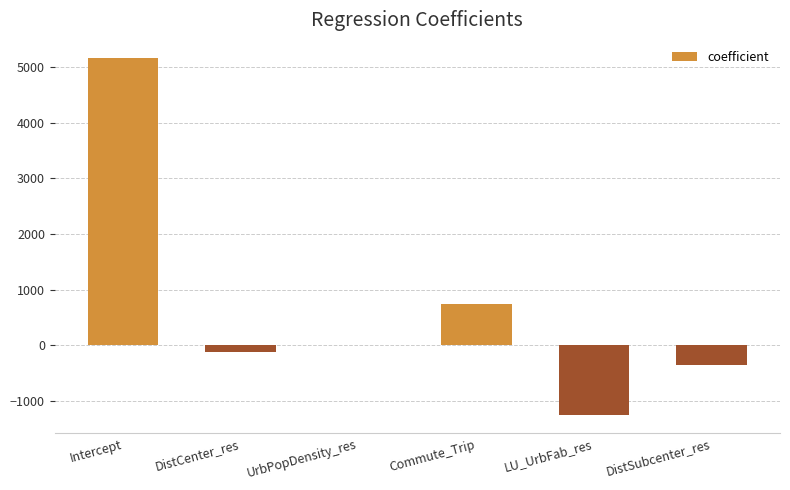

Reading left to right, list all the values displayed in this chart.

5170.7	-128.0	0.4	739.2	-1266.0	-357.3